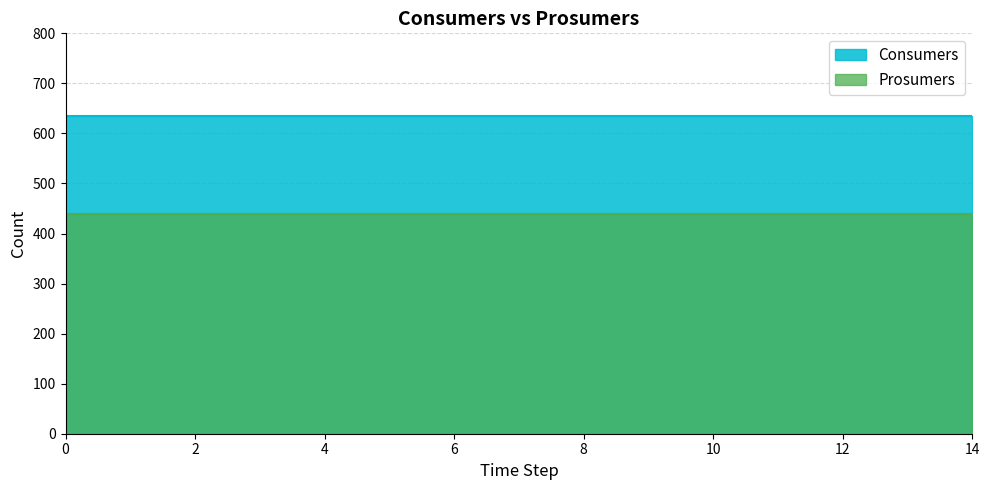

Which series has the largest total across all categories?

Consumers